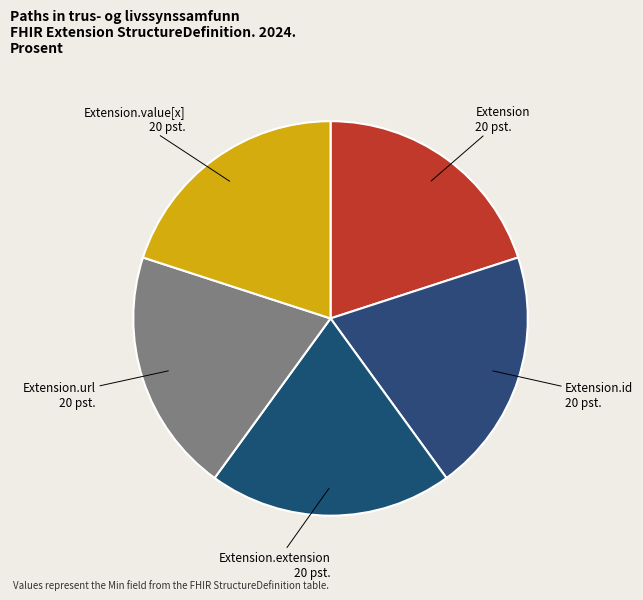

Approximately how many times larger is the value at Extension compared to Extension.id?

1.0